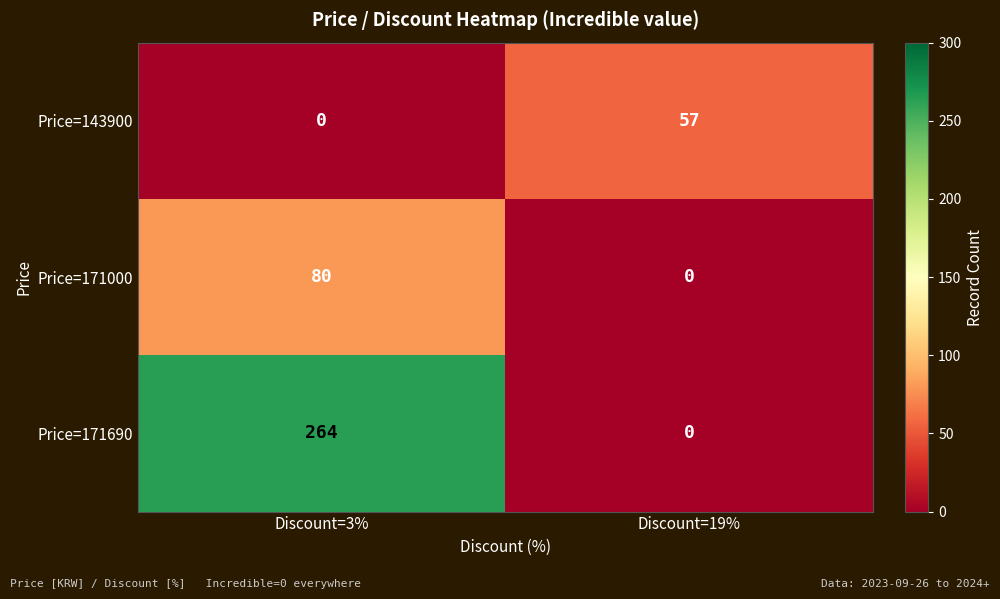

What is the difference between the maximum and minimum values in the Price=171690 series?

264